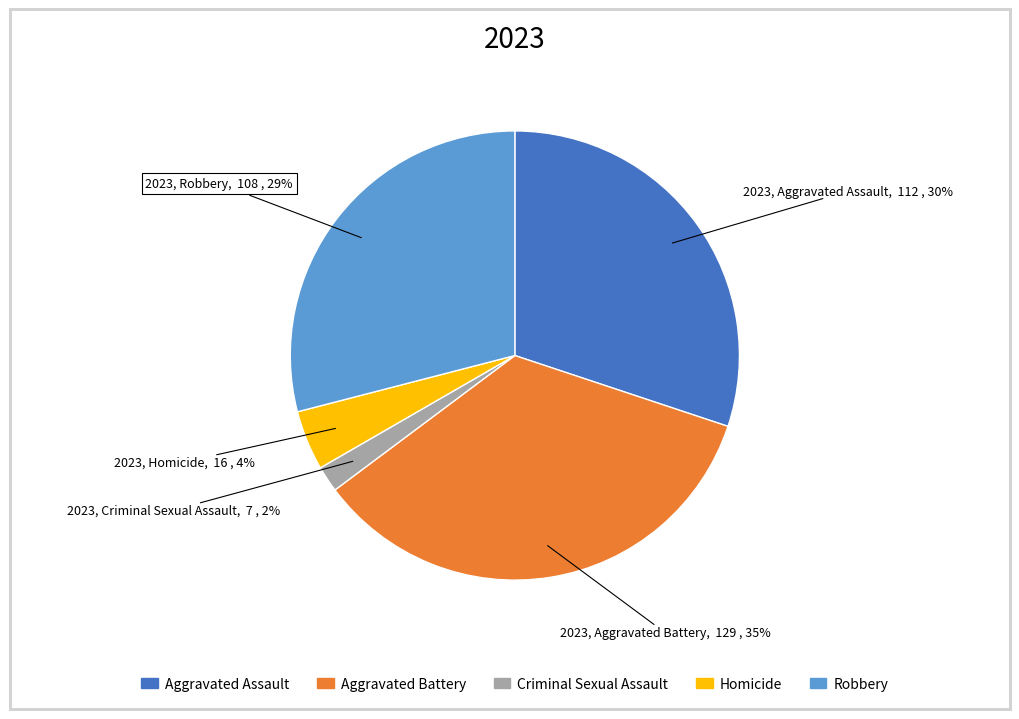

The Aggravated Battery slice represents 35% of the pie. True or false?

True